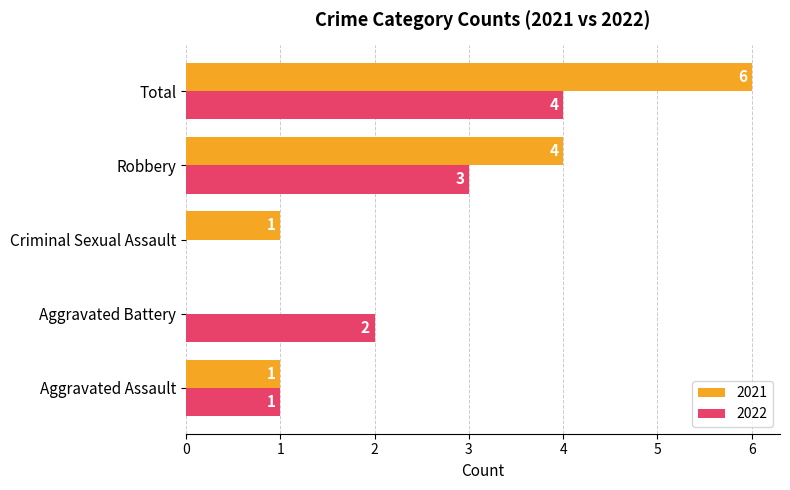

What value does the 2021 series have at Robbery?

4